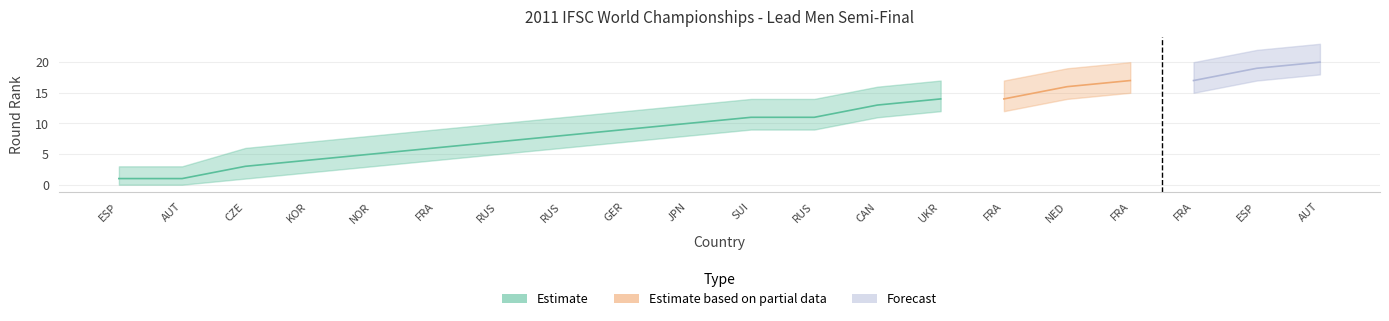

Reading left to right, extract all data points from this chart.

round_rank: 1	1	3	4	5	6	7	8	9	10	11	11	13	14	14	16	17	17	19	20
round_rank_upper: 3	3	6	7	8	9	10	11	12	13	14	14	16	17	17	19	20	20	22	23
round_rank_lower: 0	0	1	2	3	4	5	6	7	8	9	9	11	12	12	14	15	15	17	18